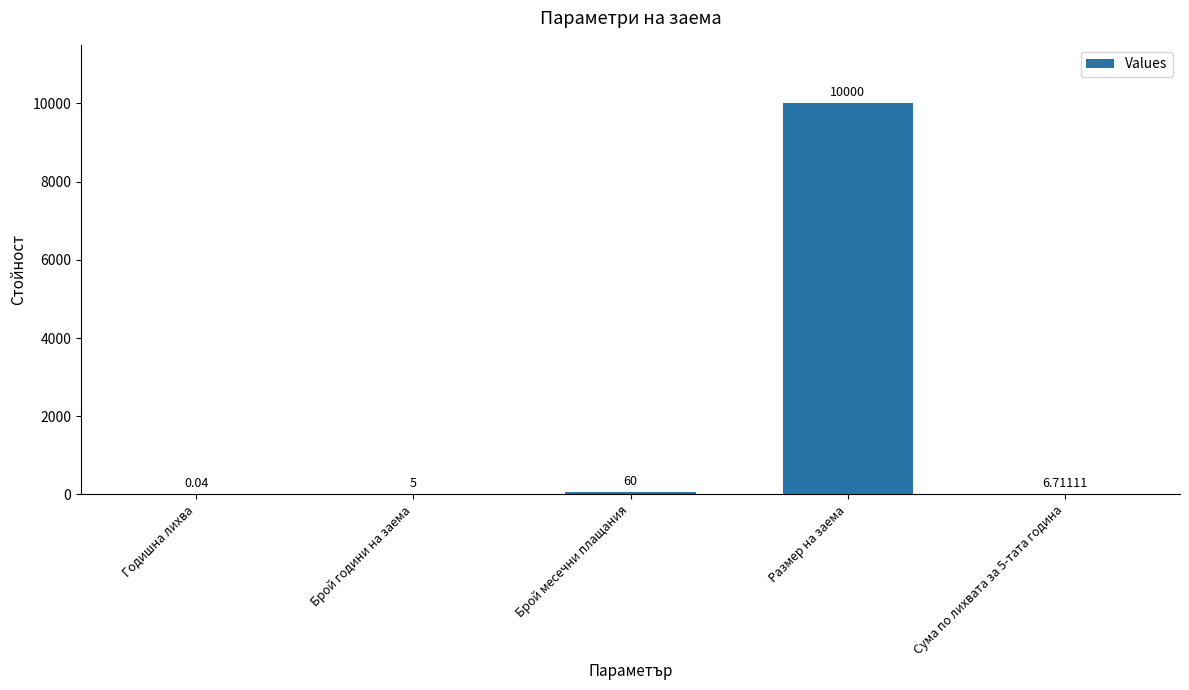

Which label corresponds to the largest value in the chart?

Размер на заема